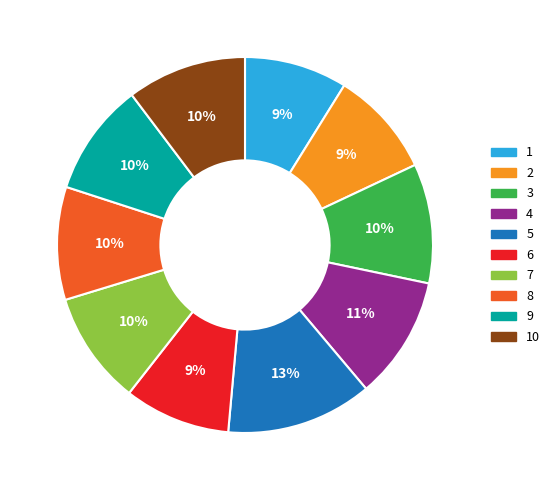

To the nearest percent, what is the difference between the largest and smallest slice percentages?

4%